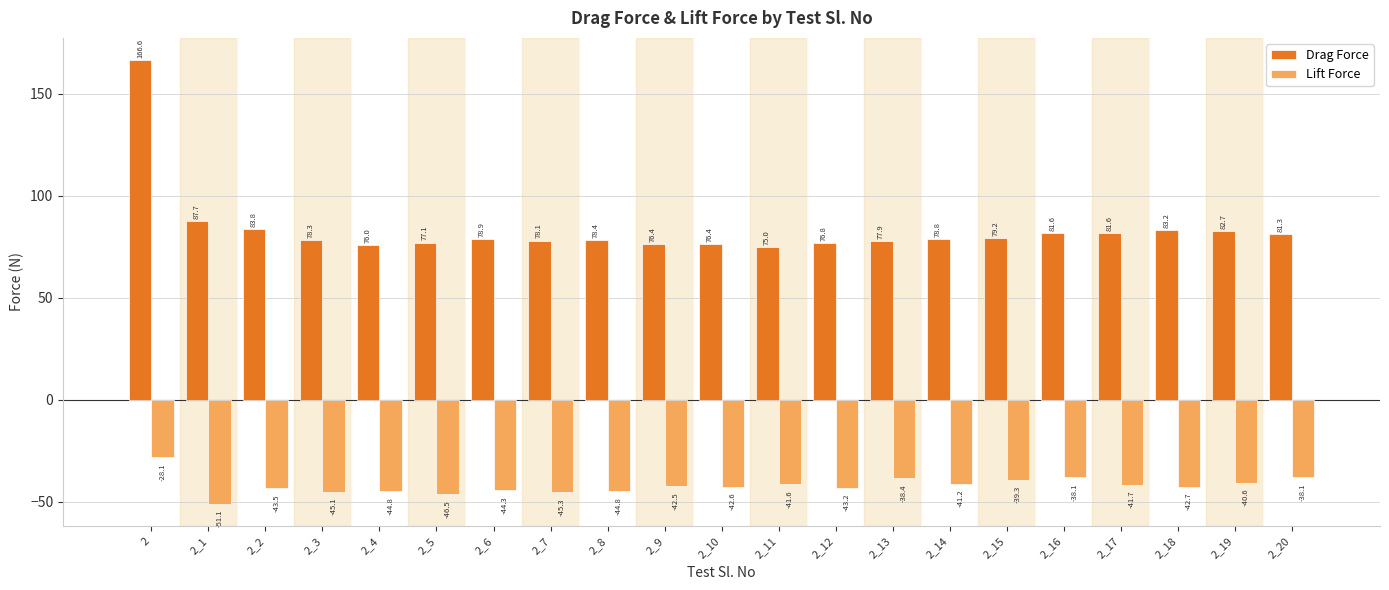

What is the difference between the maximum and minimum values in the Lift Force series?

23.0